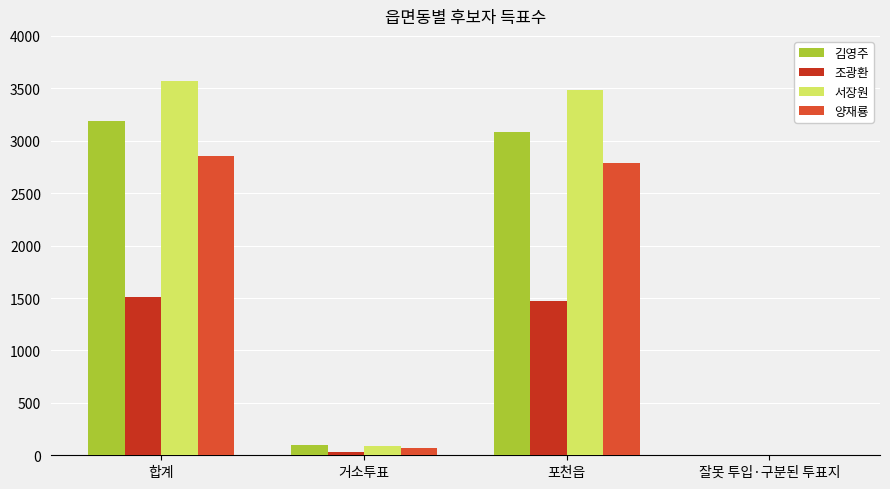

Which series has the largest range (max minus min)?

서장원